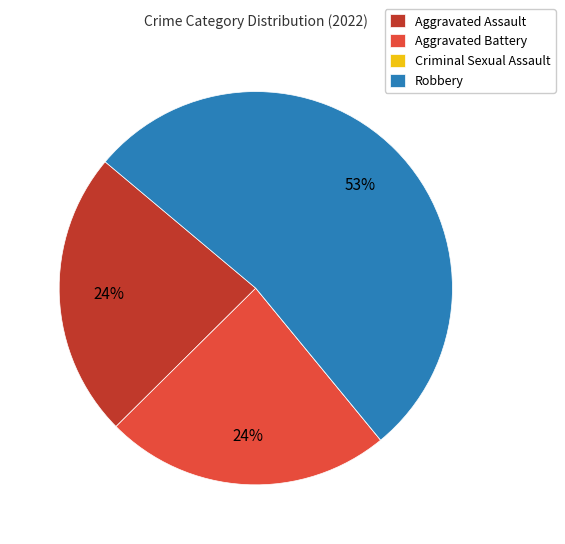

The Aggravated Assault slice represents 14% of the pie. True or false?

False